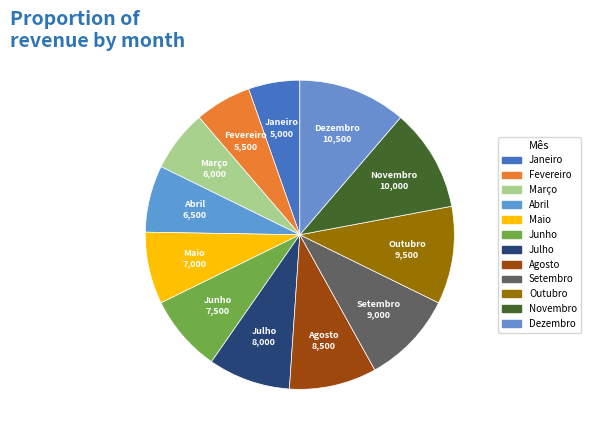

How many slices are in this pie chart?

12